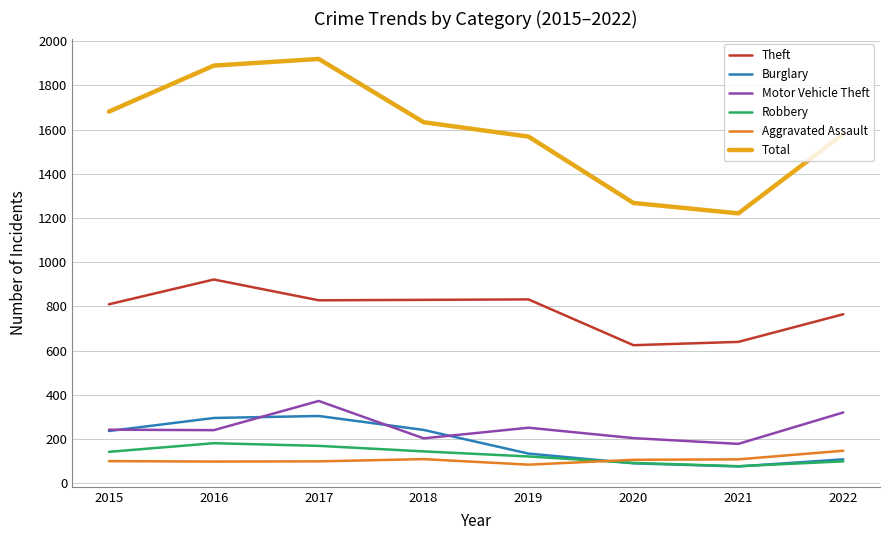

Which series has the widest spread of values?

Total